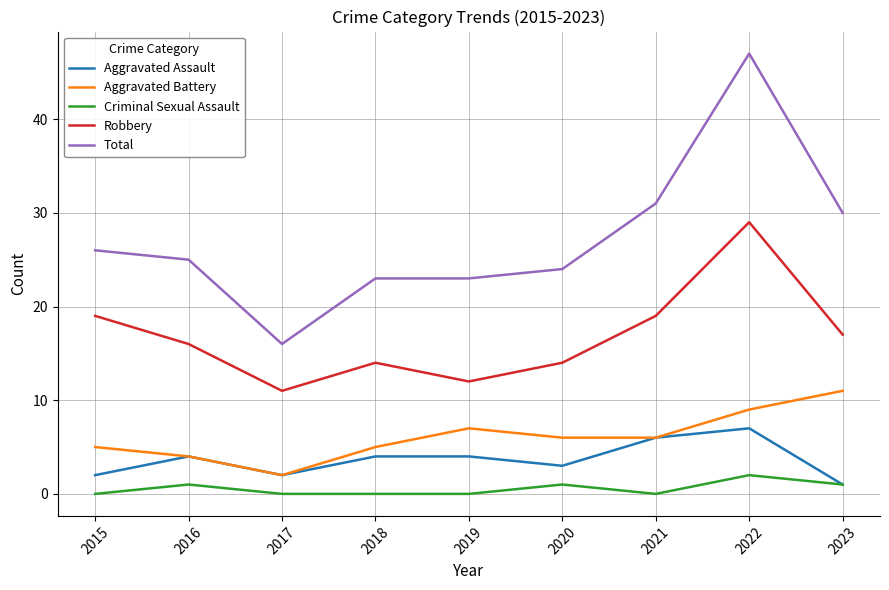

What is the highest value of the Total series?

47